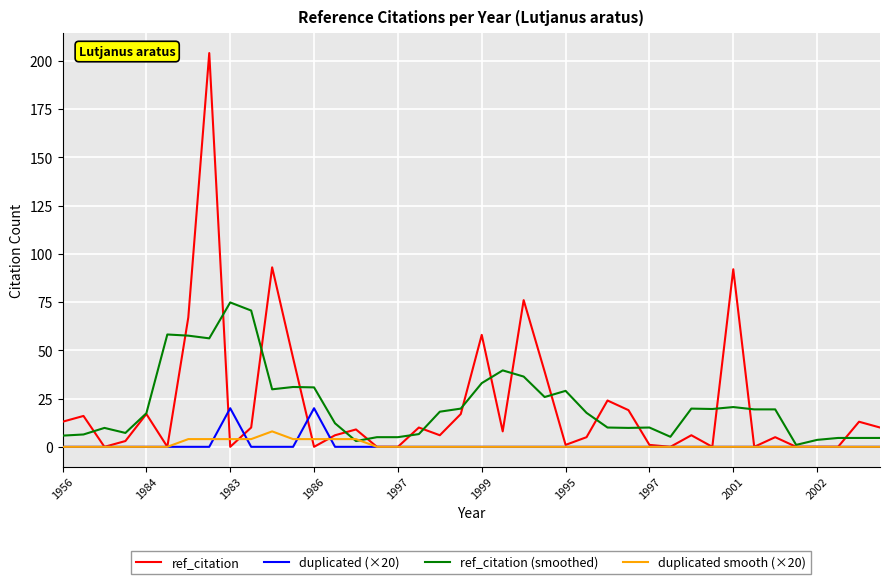

True or false: duplicated smooth (×20) has more than 0 interior local peaks.

True